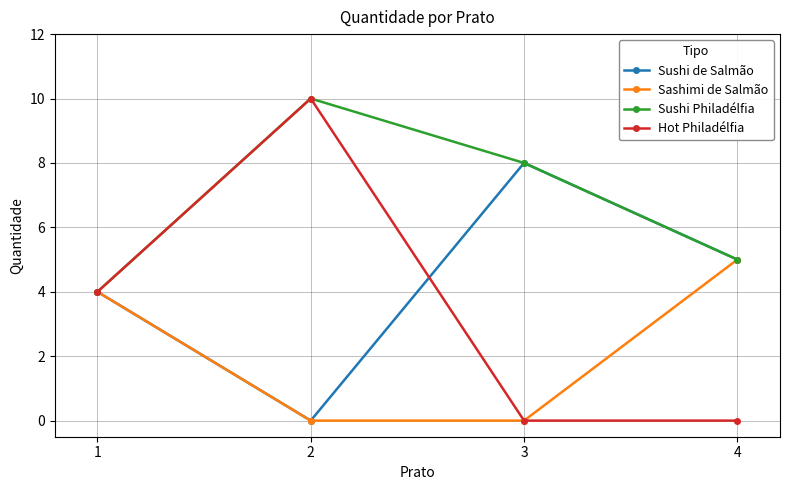

At which category is the sum across all series the highest?

2